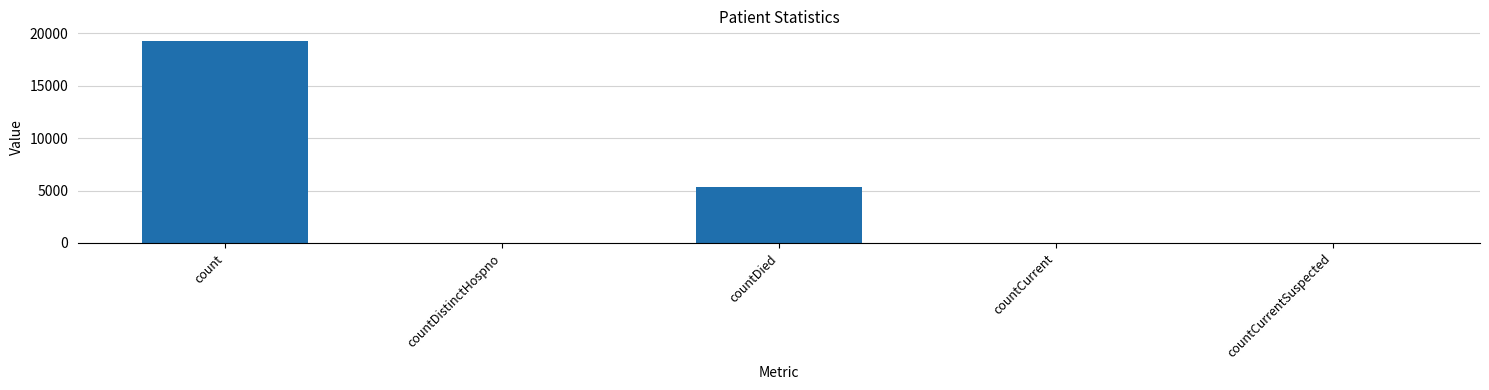

What is the sum of the values at countCurrent and countDied?

5347